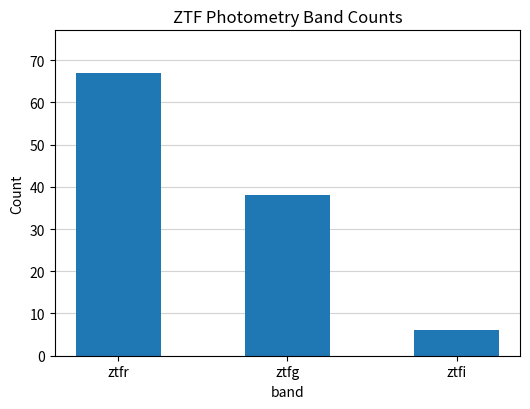

Rank the categories by value from highest to lowest.

ztfr, ztfg, ztfi